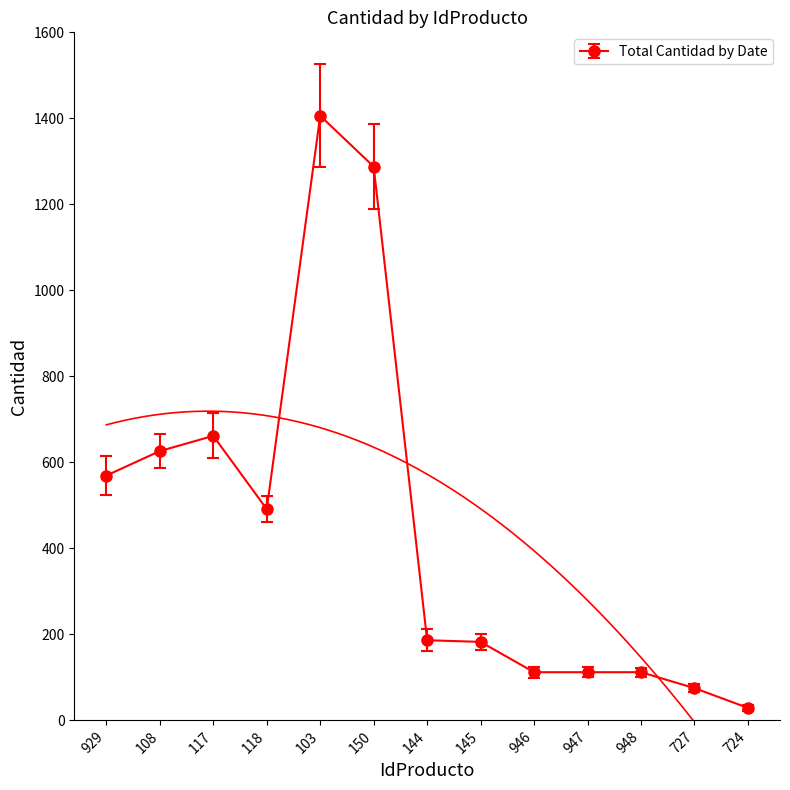

List the labels in order of value, largest first.

103, 150, 117, 108, 929, 118, 144, 145, 946, 947, 948, 727, 724